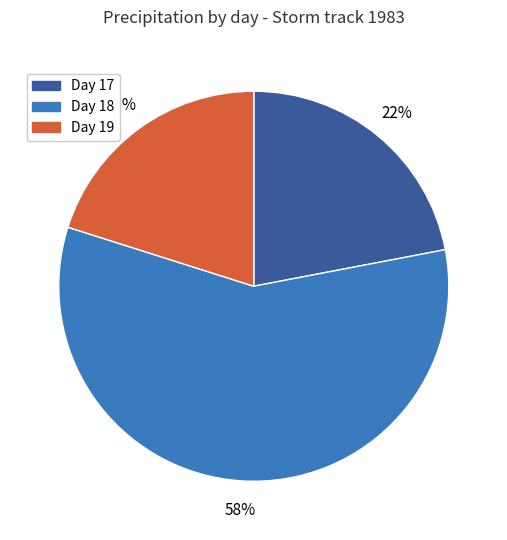

To the nearest percent, what is the difference between the largest and smallest slice percentages?

38%